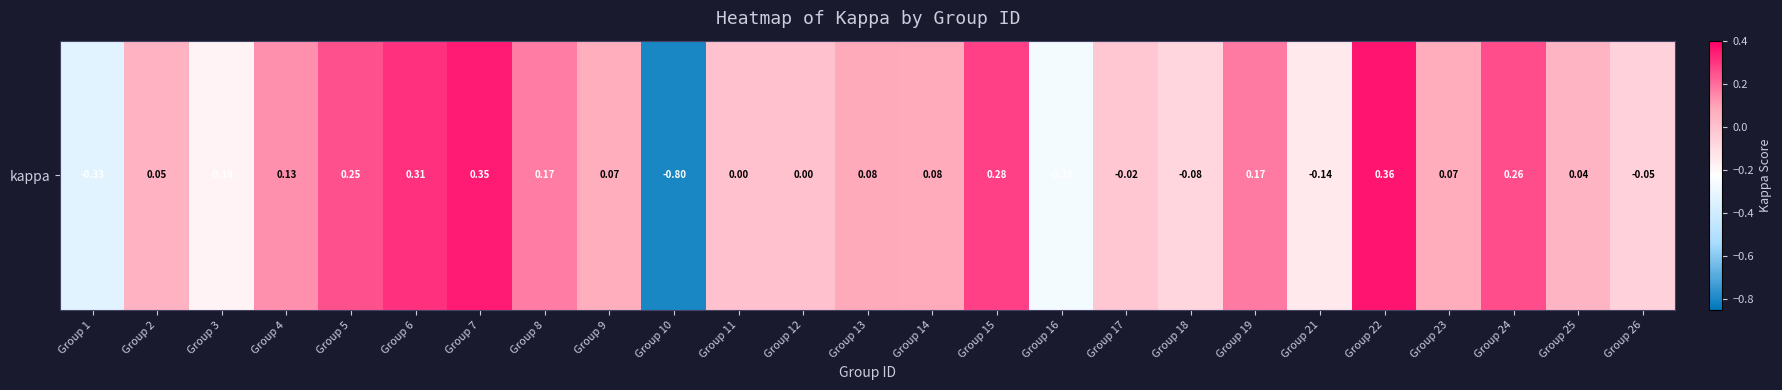

Reading right to left, what are all the values shown in this chart?

Group 26=-0.1	Group 25=0.0	Group 24=0.3	Group 23=0.1	Group 22=0.4	Group 21=-0.1	Group 19=0.2	Group 18=-0.1	Group 17=-0.0	Group 16=-0.3	Group 15=0.3	Group 14=0.1	Group 13=0.1	Group 12=0.0	Group 11=0.0	Group 10=-0.8	Group 9=0.1	Group 8=0.2	Group 7=0.3	Group 6=0.3	Group 5=0.2	Group 4=0.1	Group 3=-0.2	Group 2=0.0	Group 1=-0.3